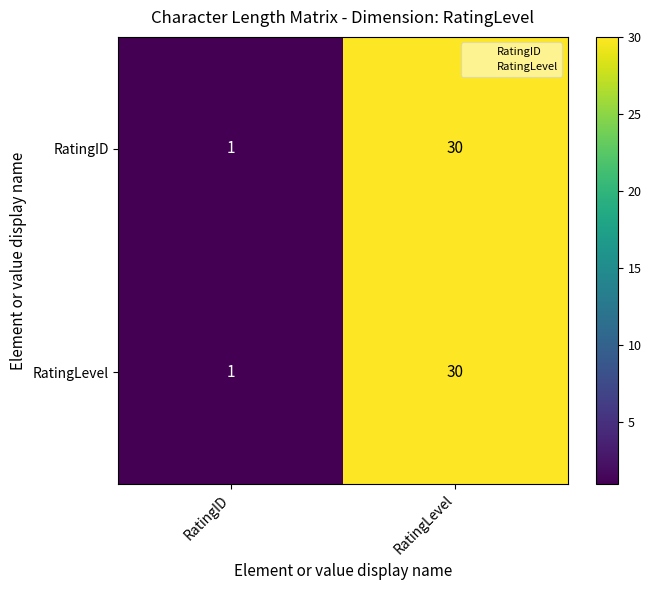

The value of RatingID at RatingID is 1. True or false?

True